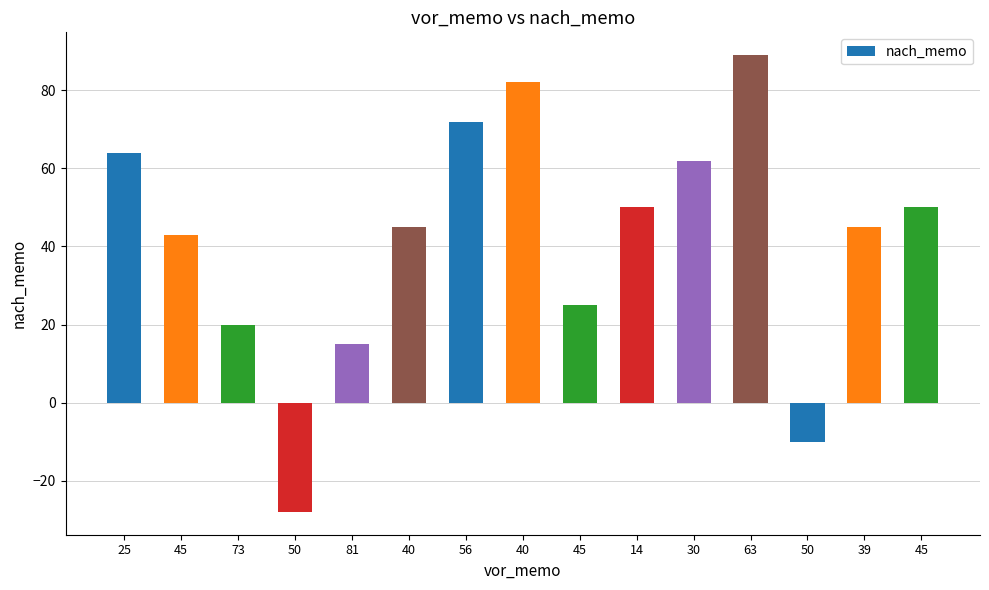

Reading left to right, transcribe all the data shown in this chart.

25=64	45=43	73=20	50=-28	81=15	40=45	56=72	40=82	45=25	14=50	30=62	63=89	50=-10	39=45	45=50